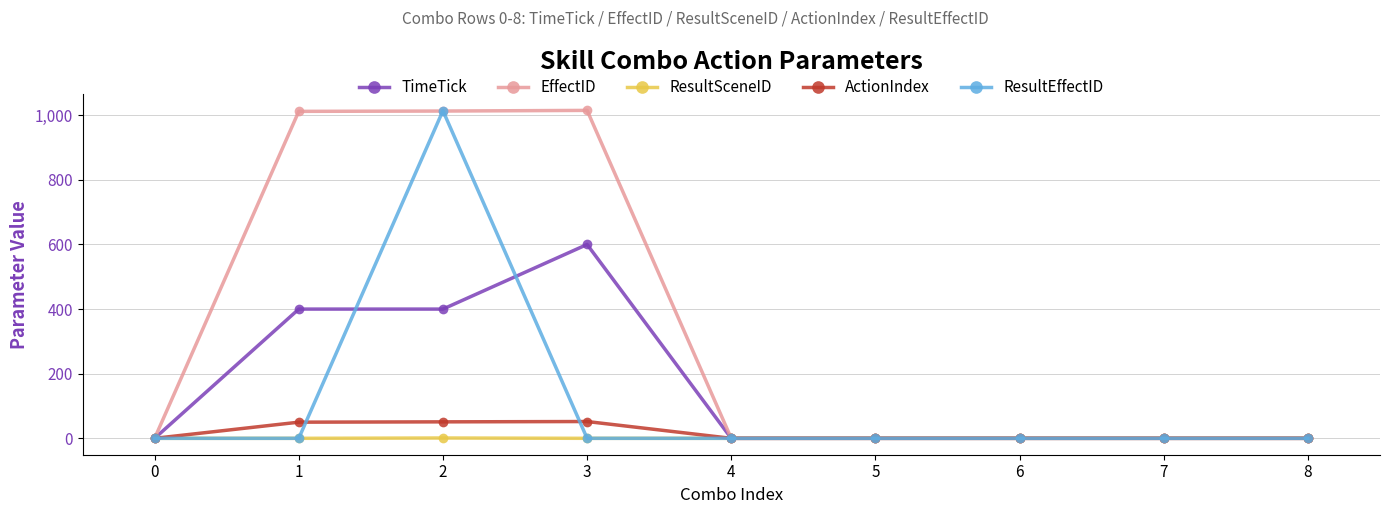

The value of ActionIndex at 1 is 50. True or false?

True